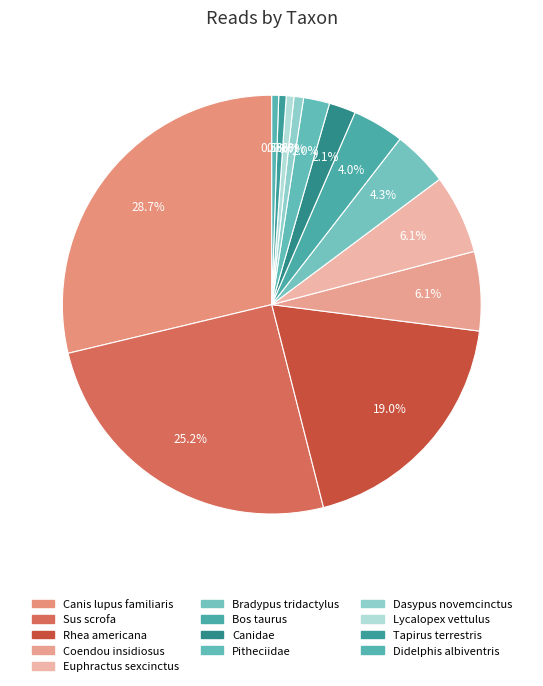

Count the number of slices in the pie.

13